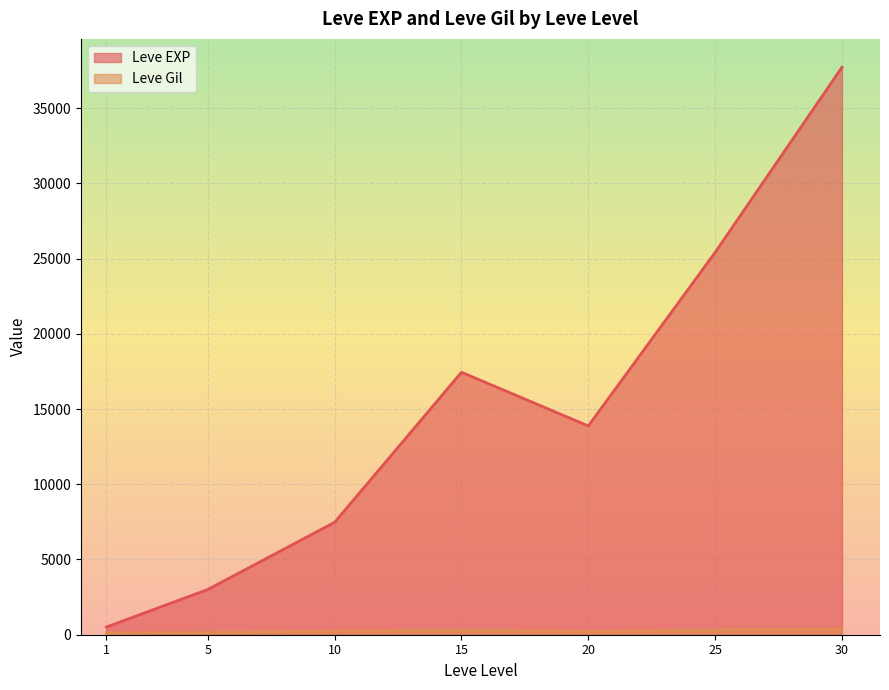

What is the smallest value displayed?

113.0